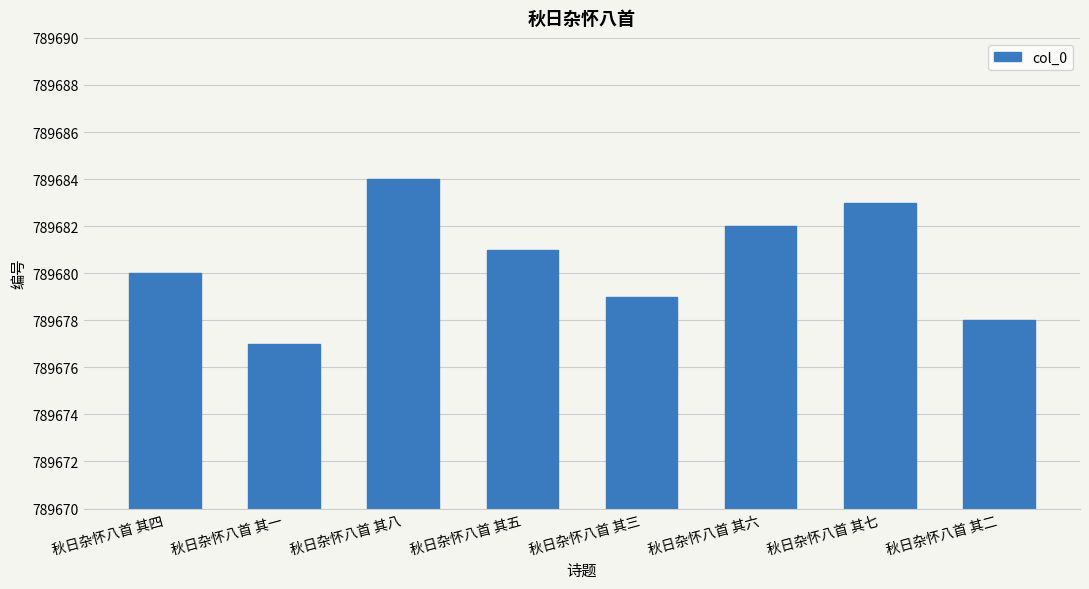

How many values are below 789681?

4